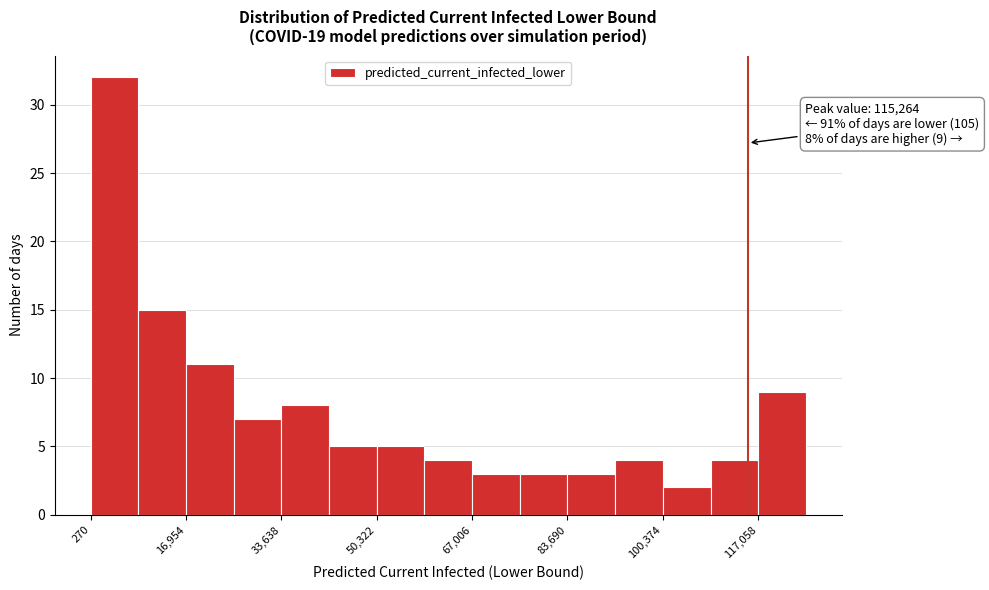

Which range on the x-axis has the tallest bar?

0 to 8000